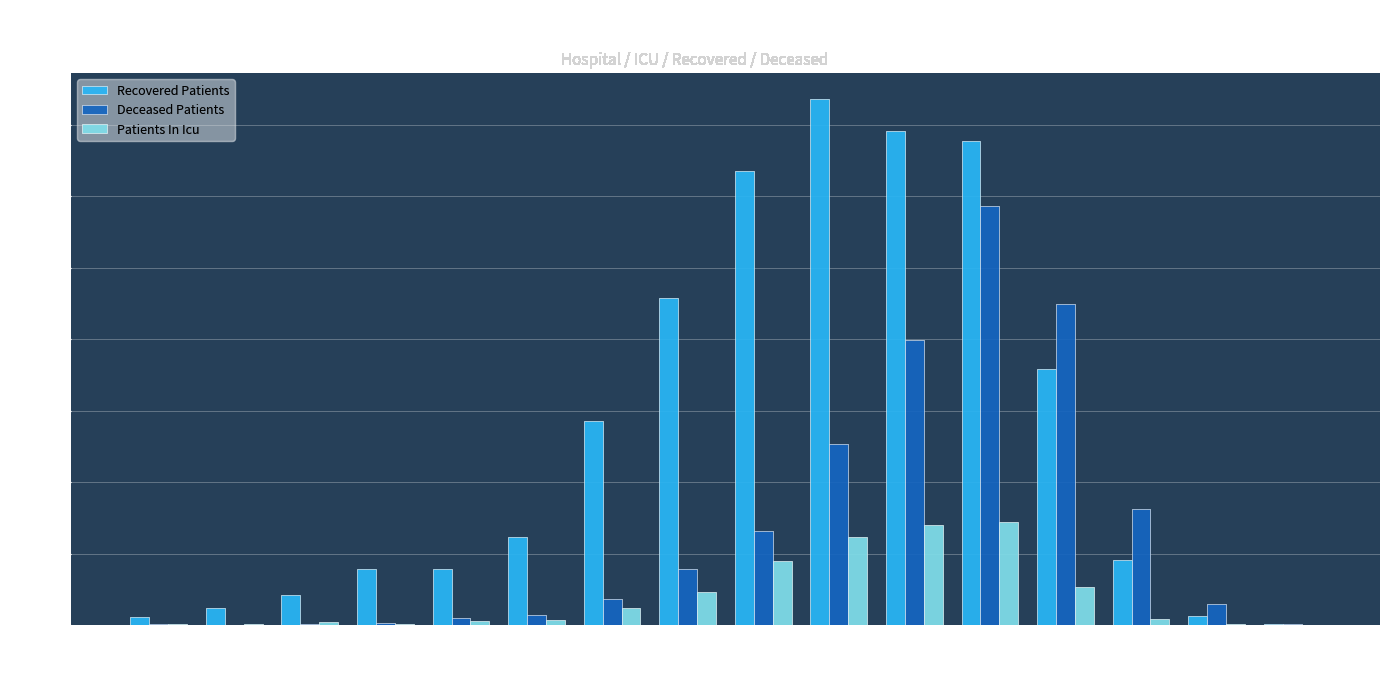

At which category is the sum across all series the highest?

70-74